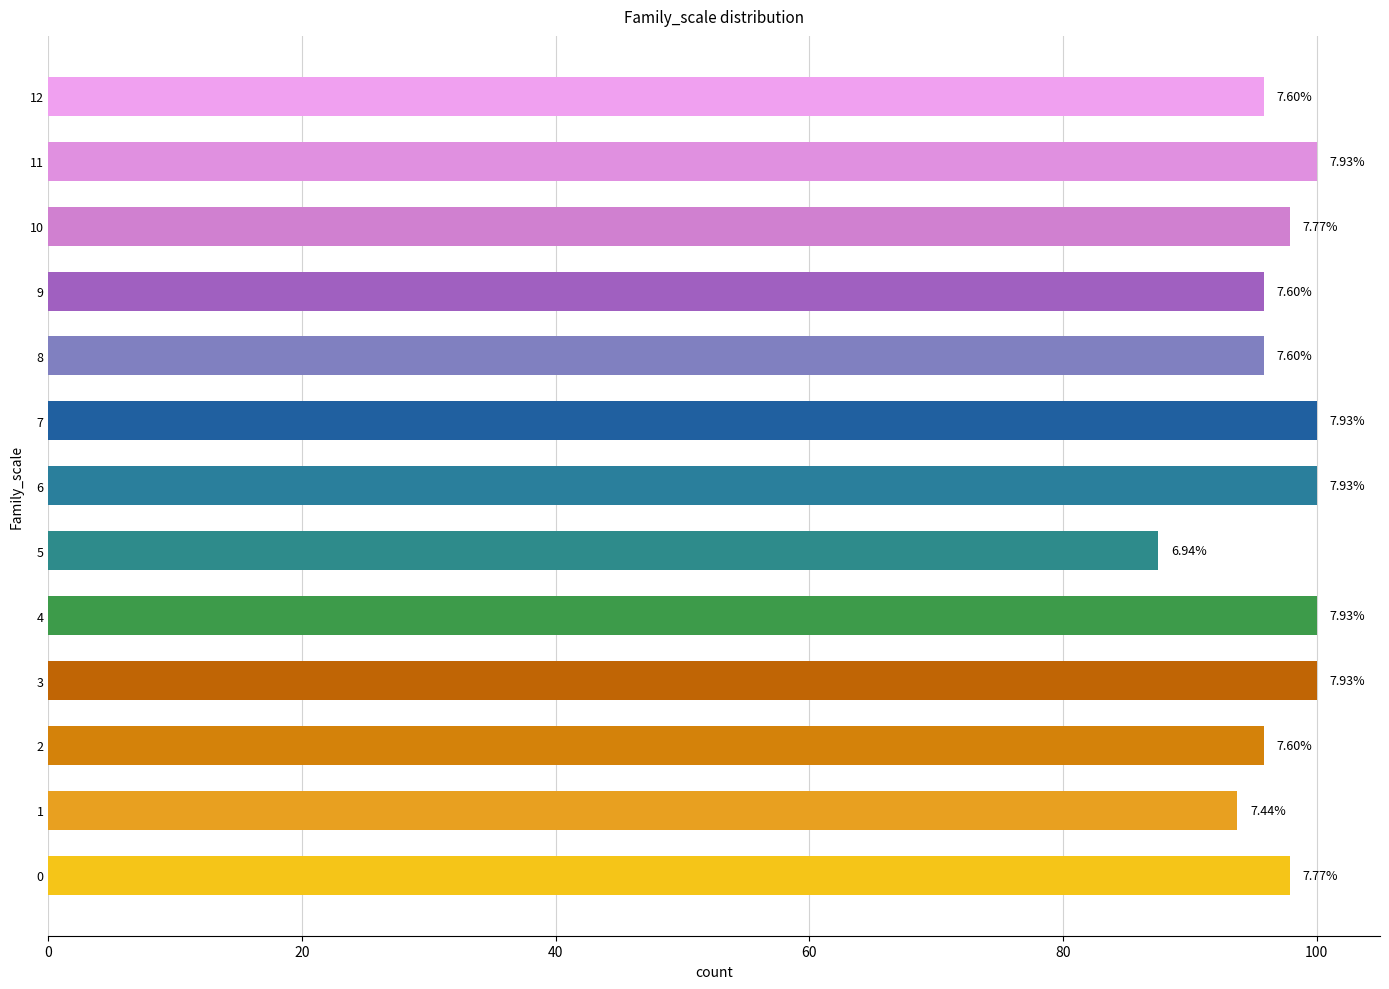

How many bars are there in total?

13